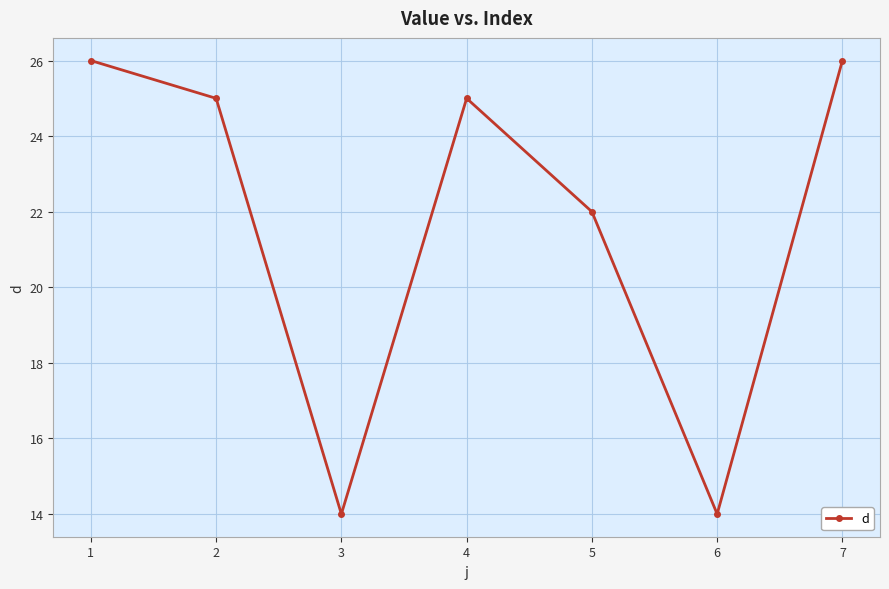

What is the maximum value shown in the chart?

26